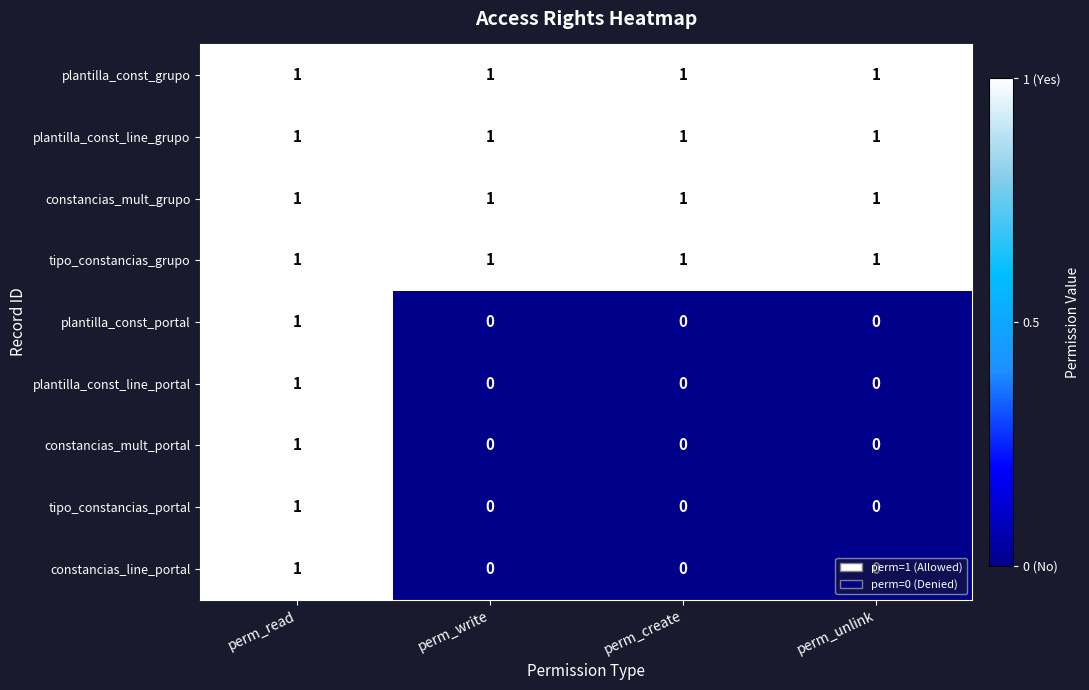

Which category has the highest value in the plantilla_const_portal series?

perm_read